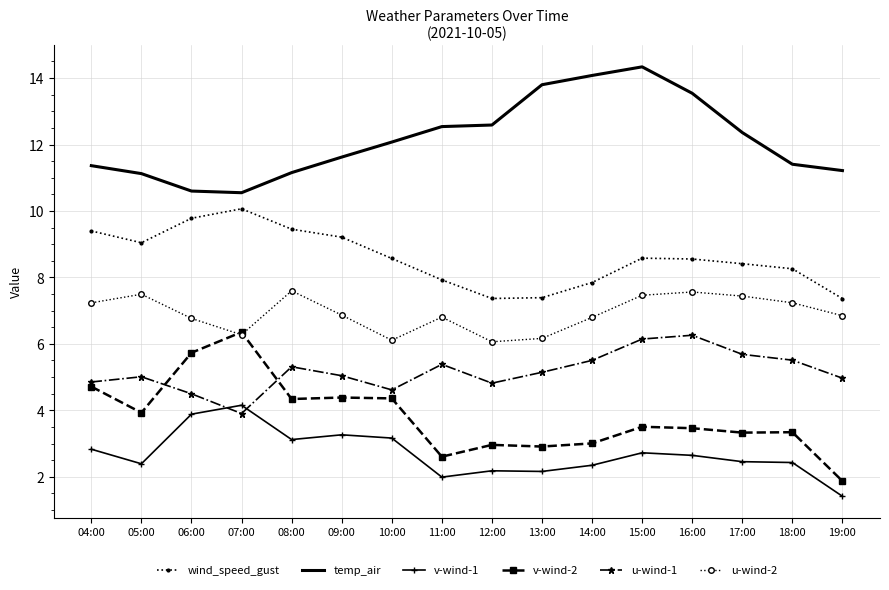

How many interior local peaks does the wind_speed_gust series have?

2